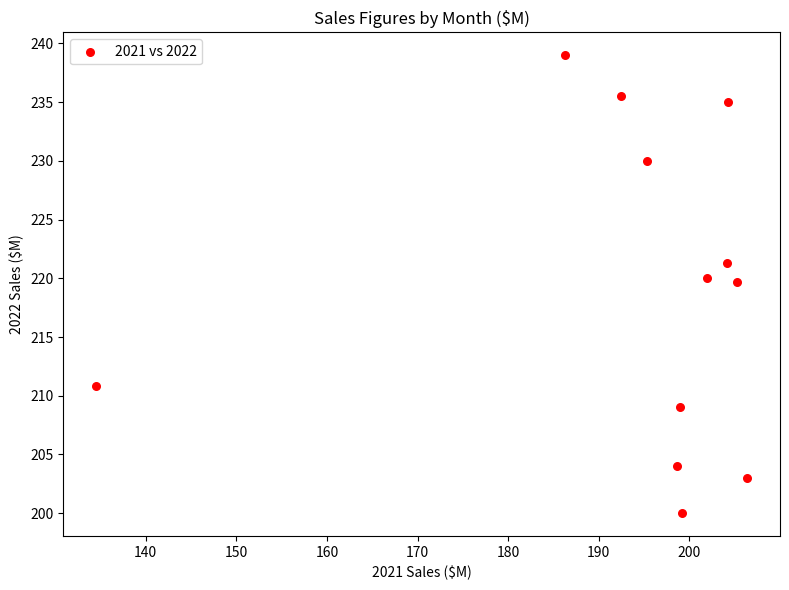

What is the range of X values (max minus min)?

71.9